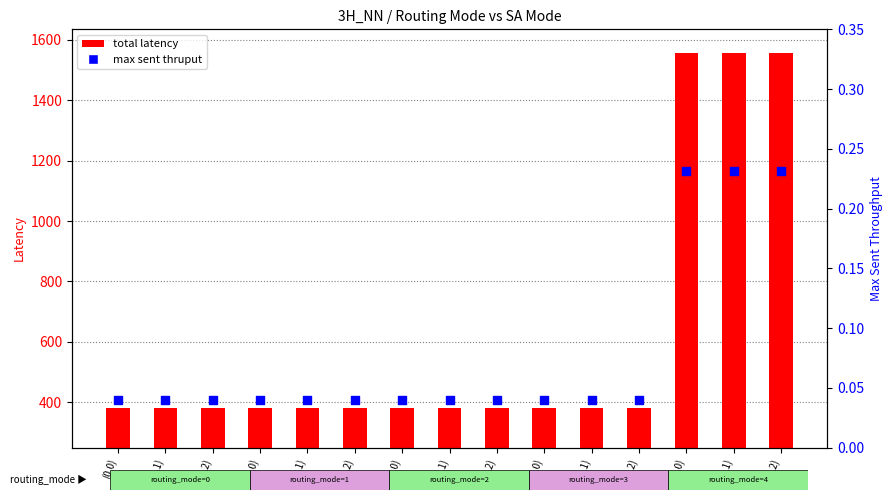

What is the total value across all series at (1,0)?

382.0